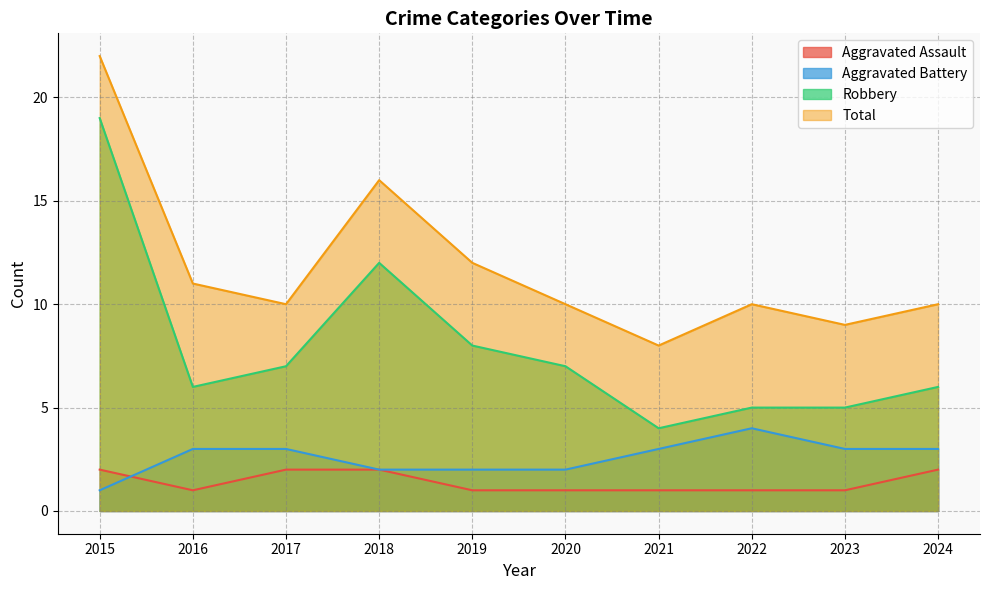

How many lines are shown in the chart?

4